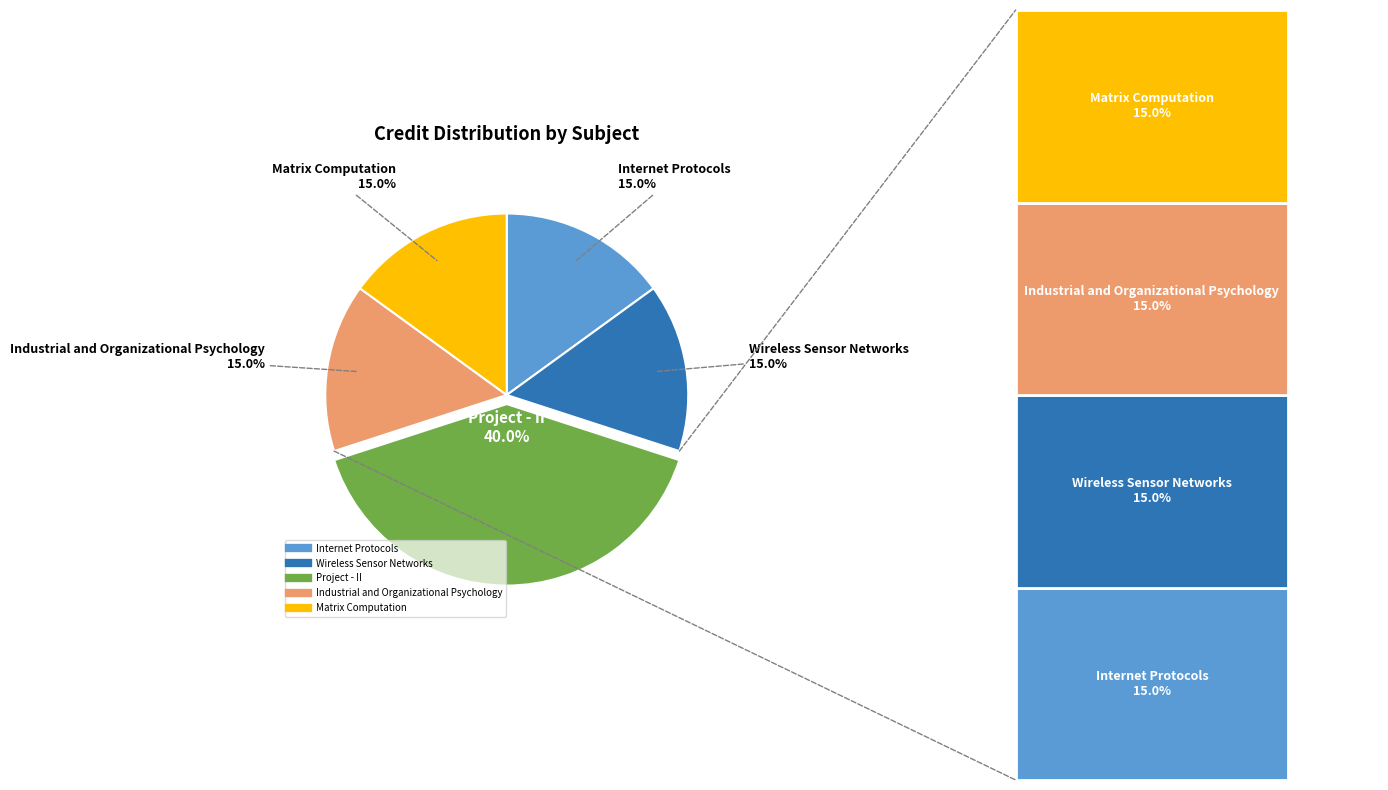

How many slices are in this pie chart?

5